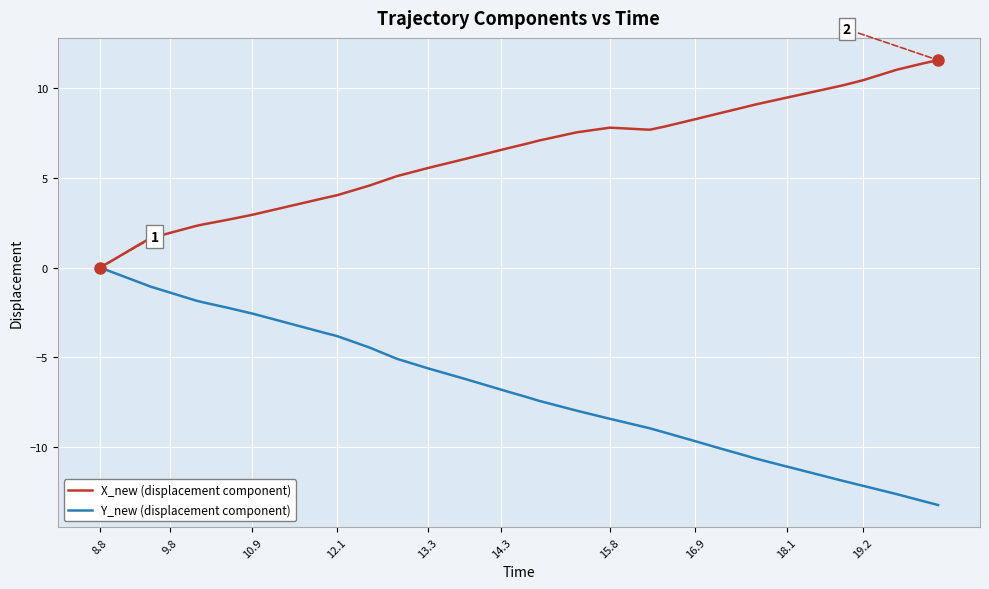

What is the smallest value displayed?

-13.2